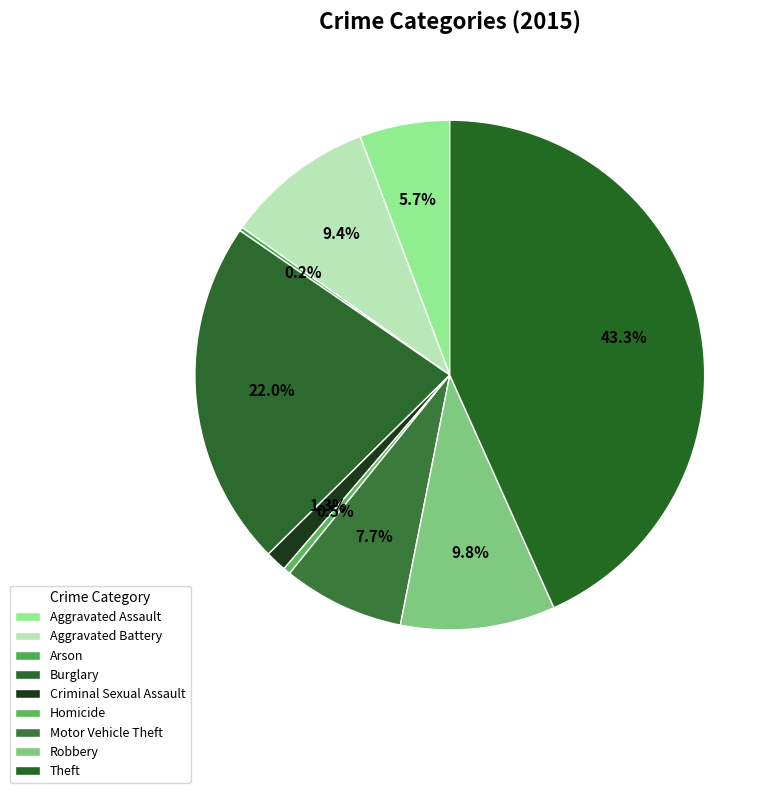

To the nearest percent, what is the difference between the Arson and Aggravated Assault slice percentages?

5%